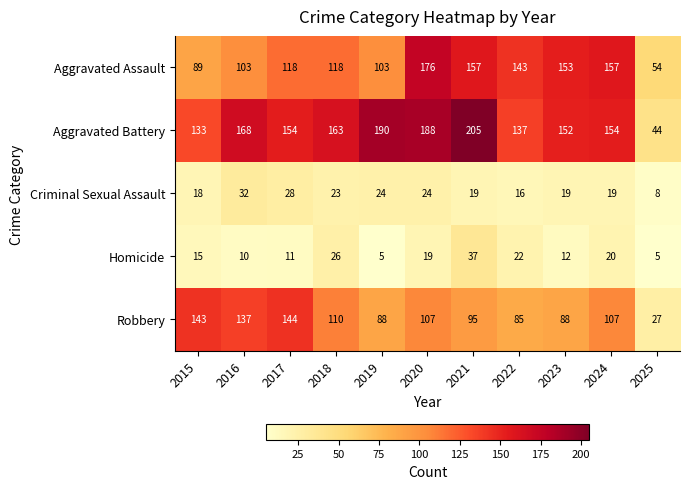

Read the Homicide value at 2025.

5